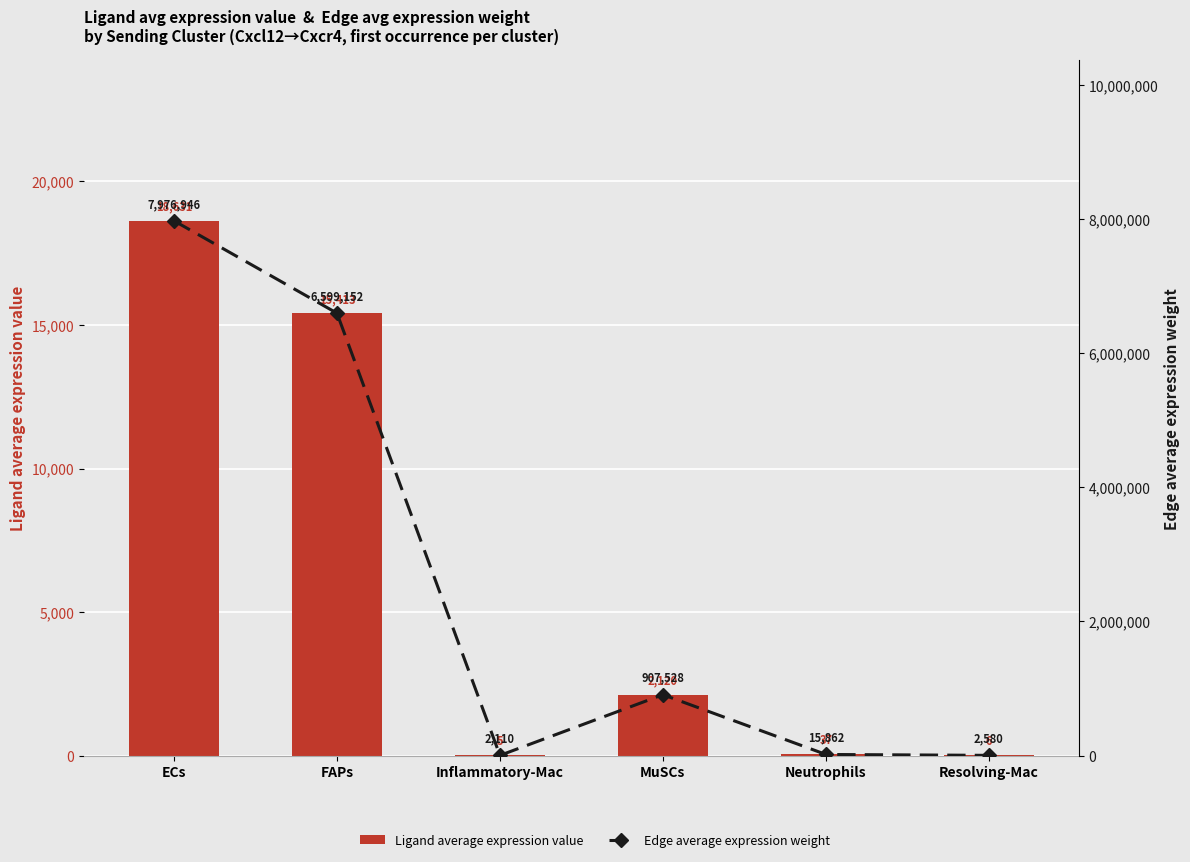

At how many categories does at least one series exceed 3149652?

2